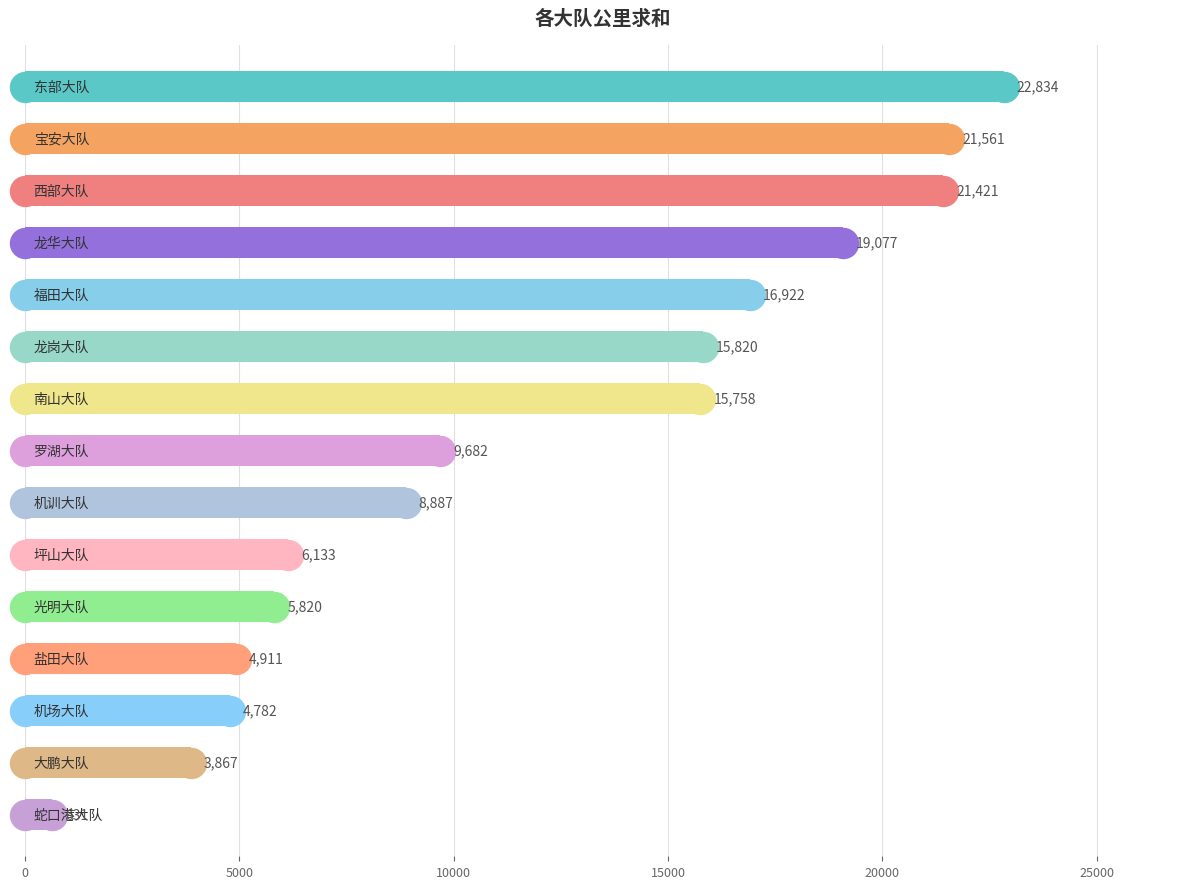

What is the average value?

11873.8